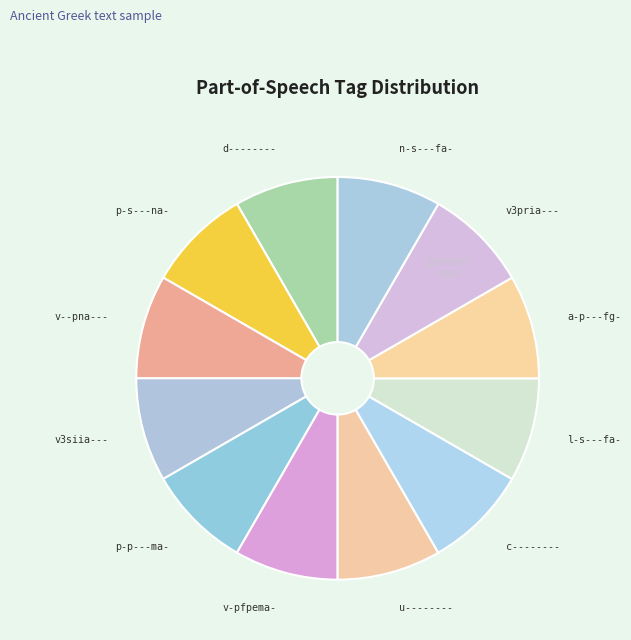

Count the number of slices in the pie.

12